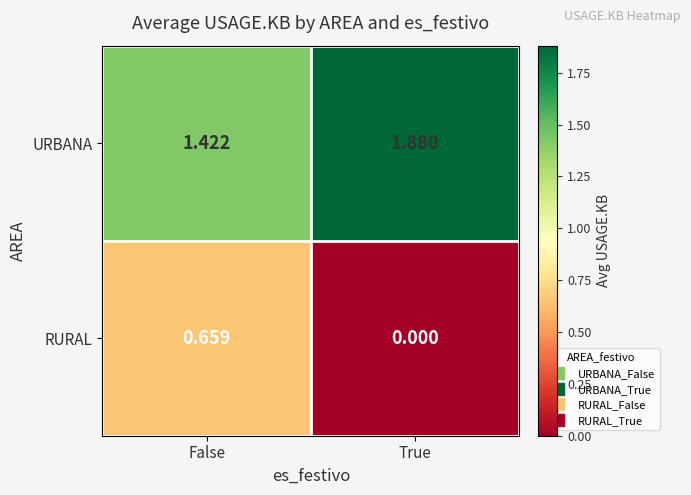

List the series in order of their peak value, lowest first.

RURAL, URBANA